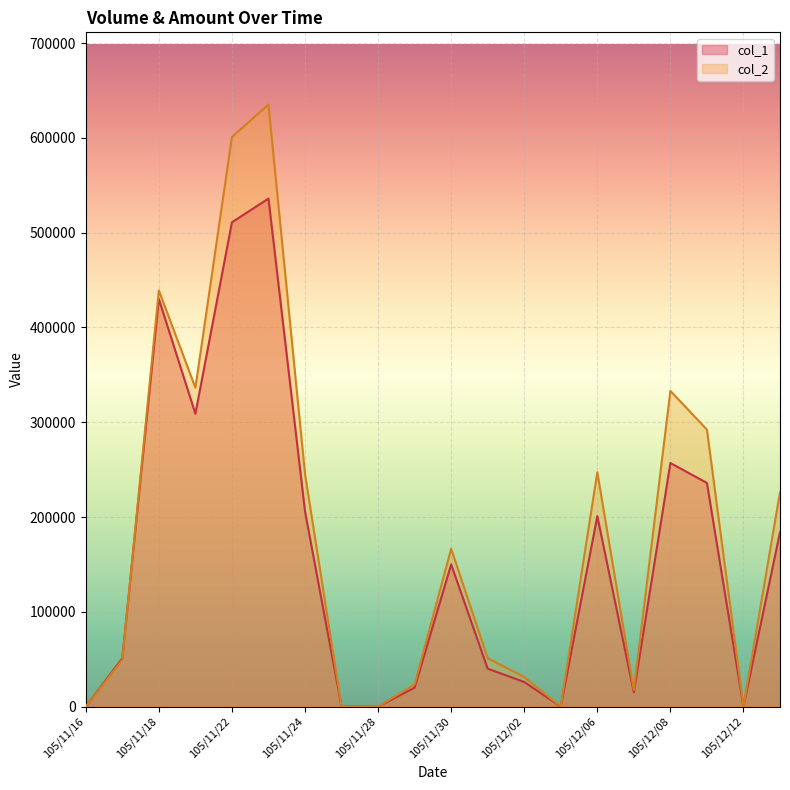

Which series has the largest total across all categories?

col_2